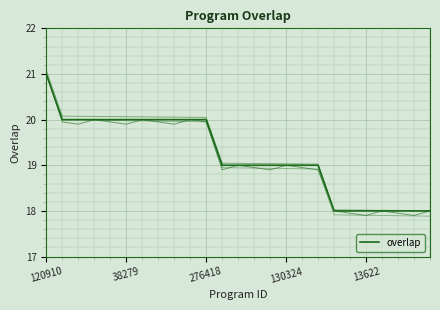

True or false: there are more than 0 points higher than both neighbors.

False